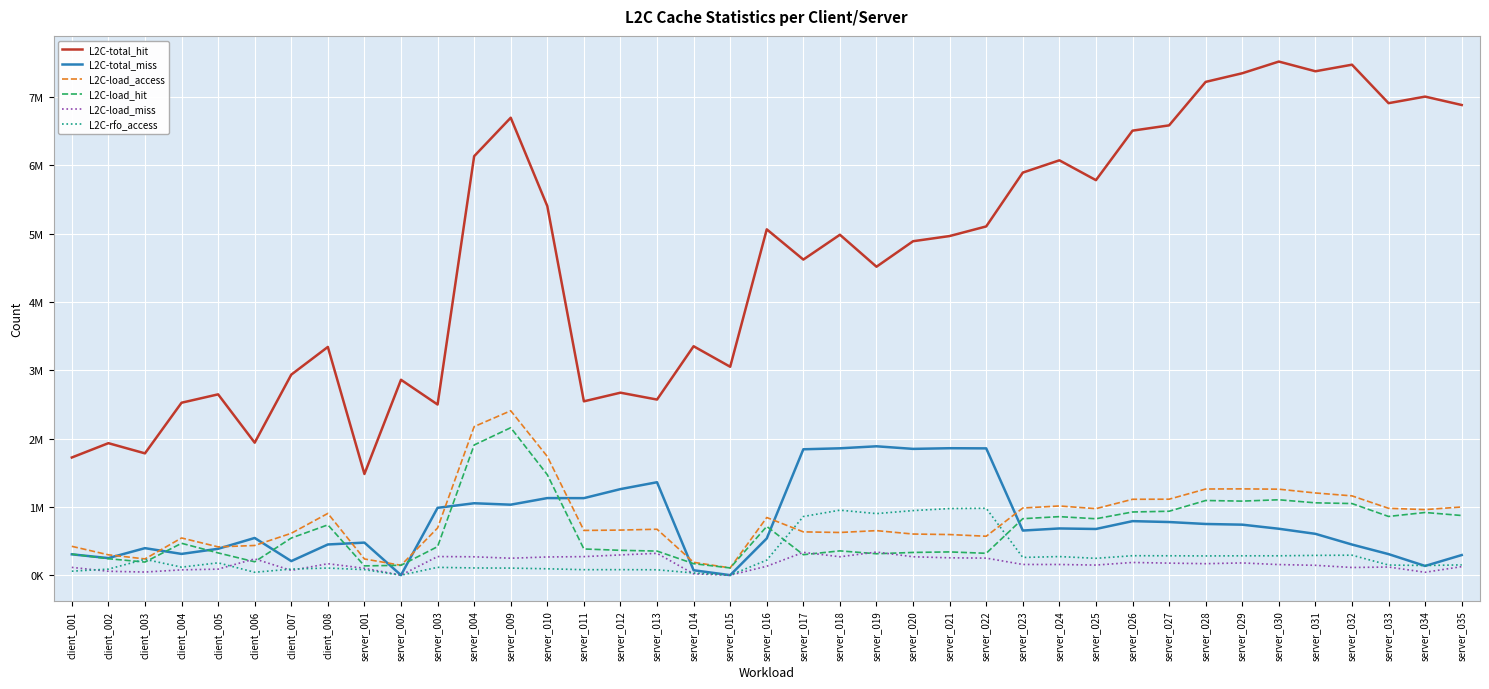

In L2C-load_access, how many points are lower than both neighbors (excluding endpoints)?

9